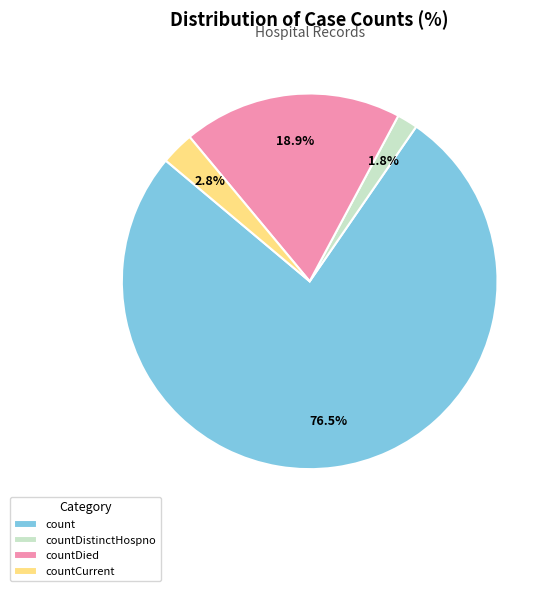

Rank the categories by value from highest to lowest.

count, countDied, countCurrent, countDistinctHospno